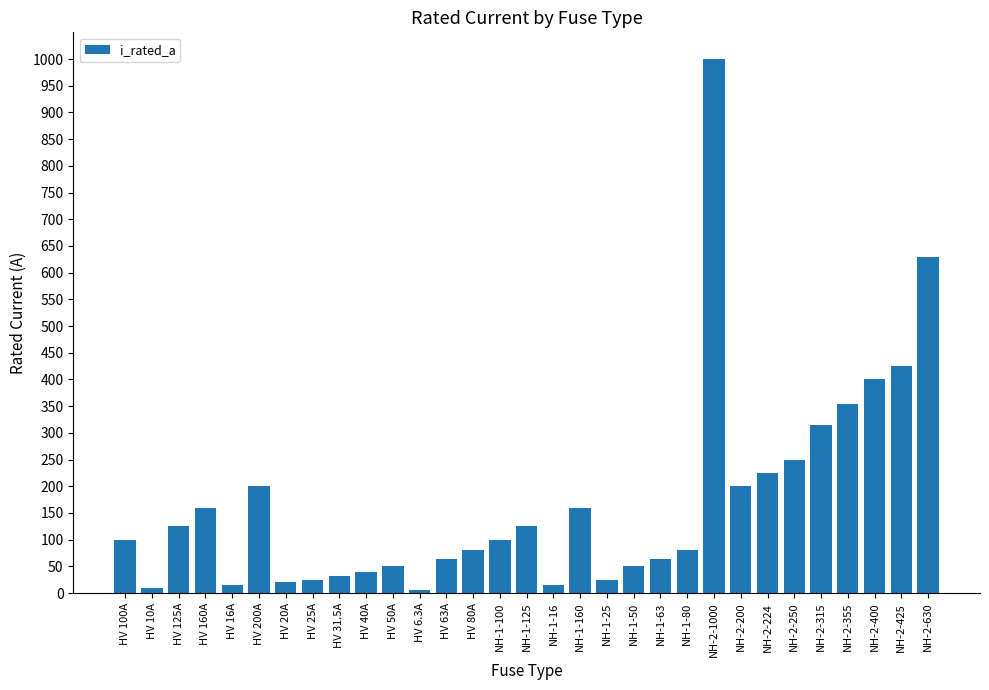

What is the smallest value displayed?

6.3